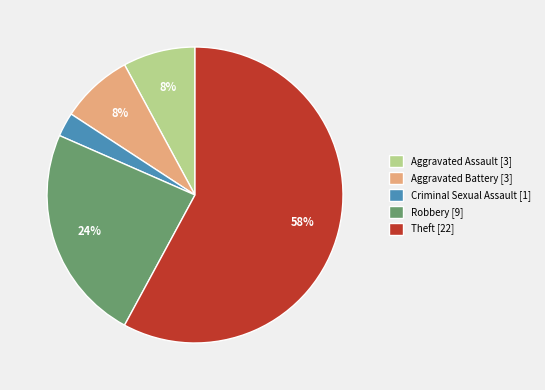

Combined, do Robbery and Aggravated Assault account for over 50%?

No